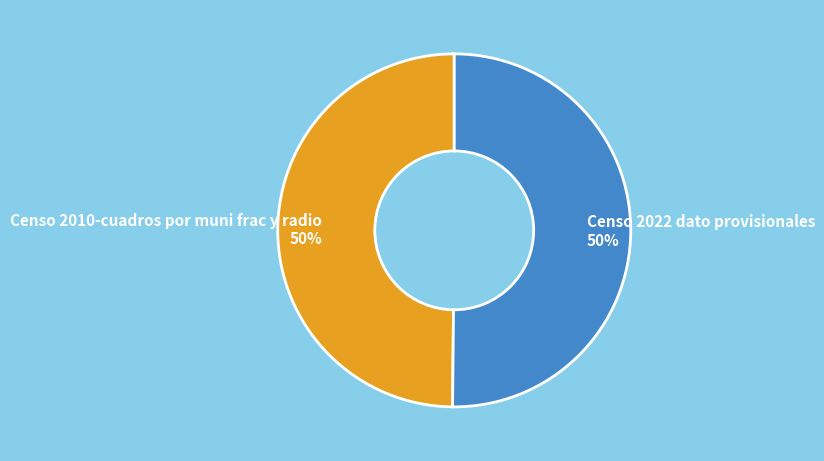

To the nearest percent, what percentage of the pie is Censo 2022 dato provisionales?

50%